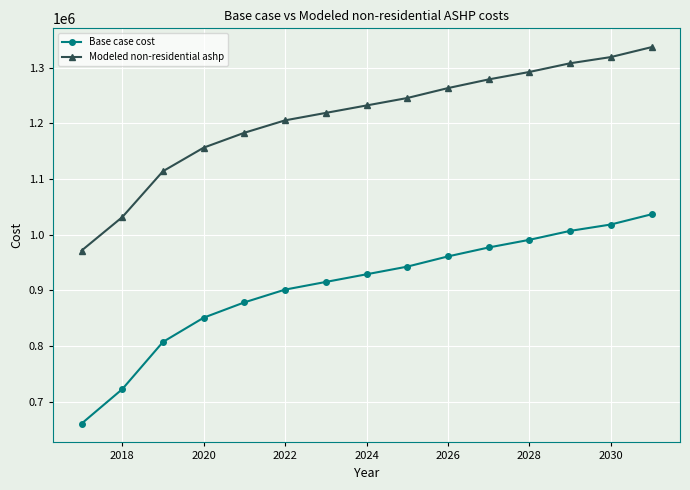

How many lines are shown in the chart?

2